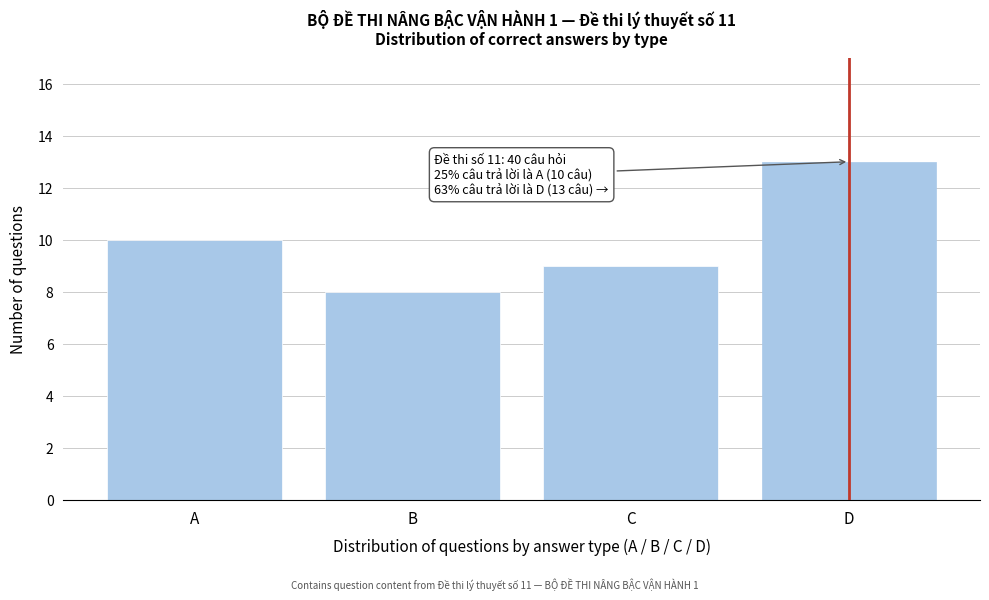

Reading left to right, what are all the values shown in this chart?

10	8	9	13